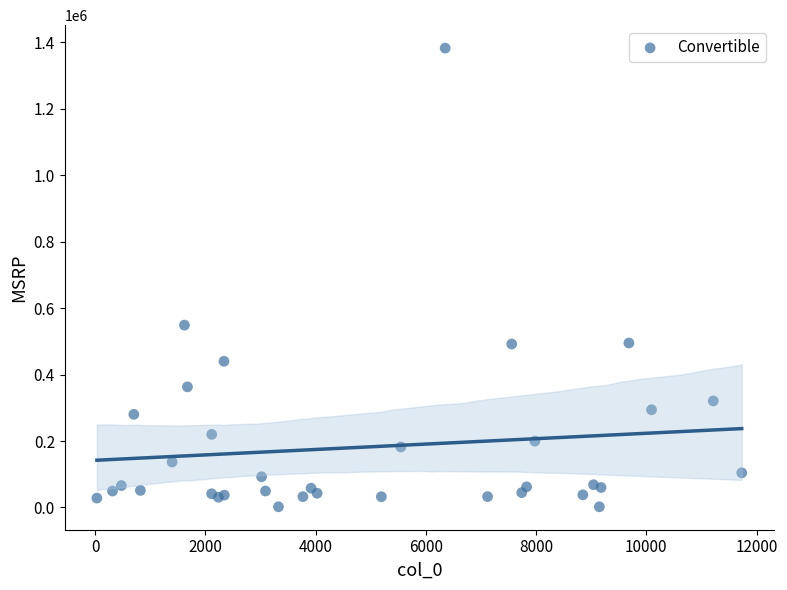

What Y value in the scatter plot is closest to 692375?

548800